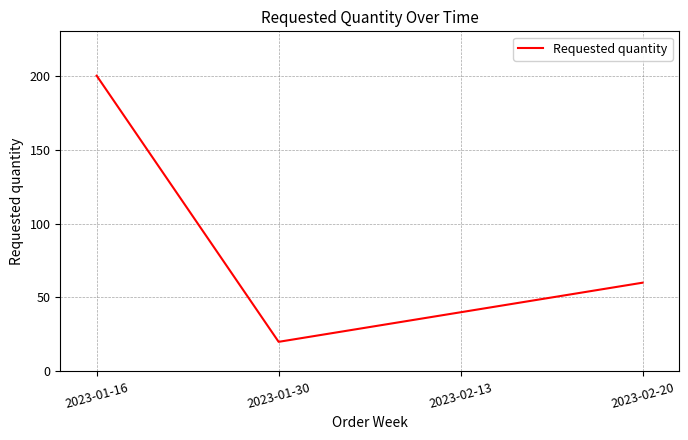

The chart shows a value of 20 at 2023-01-30. True or false?

True